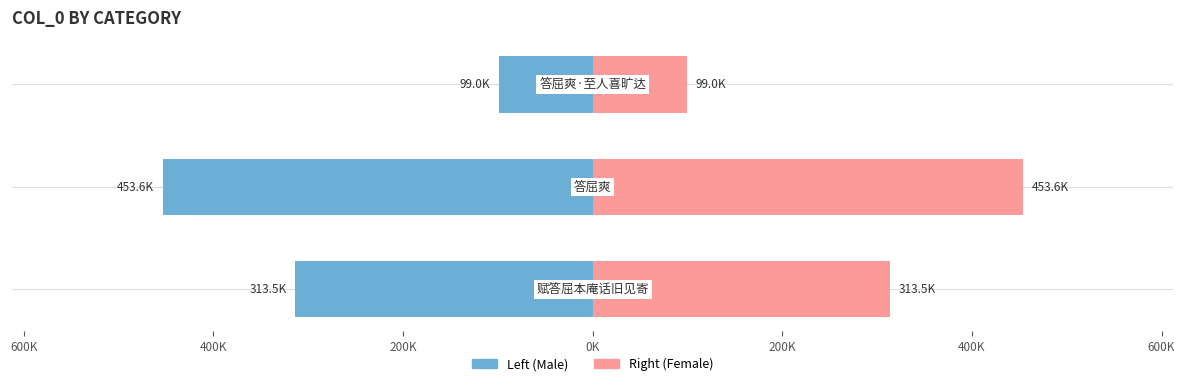

How many series are shown in this chart?

2